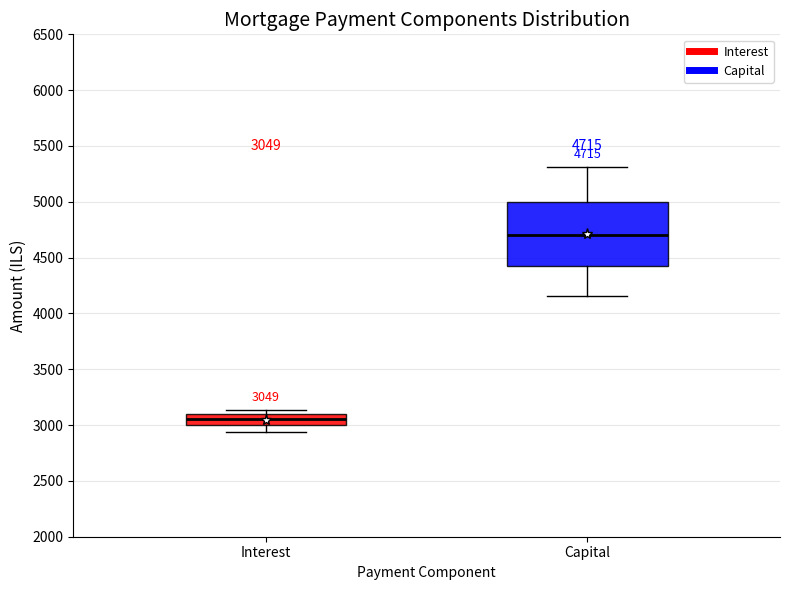

Which box has the highest median line?

Capital